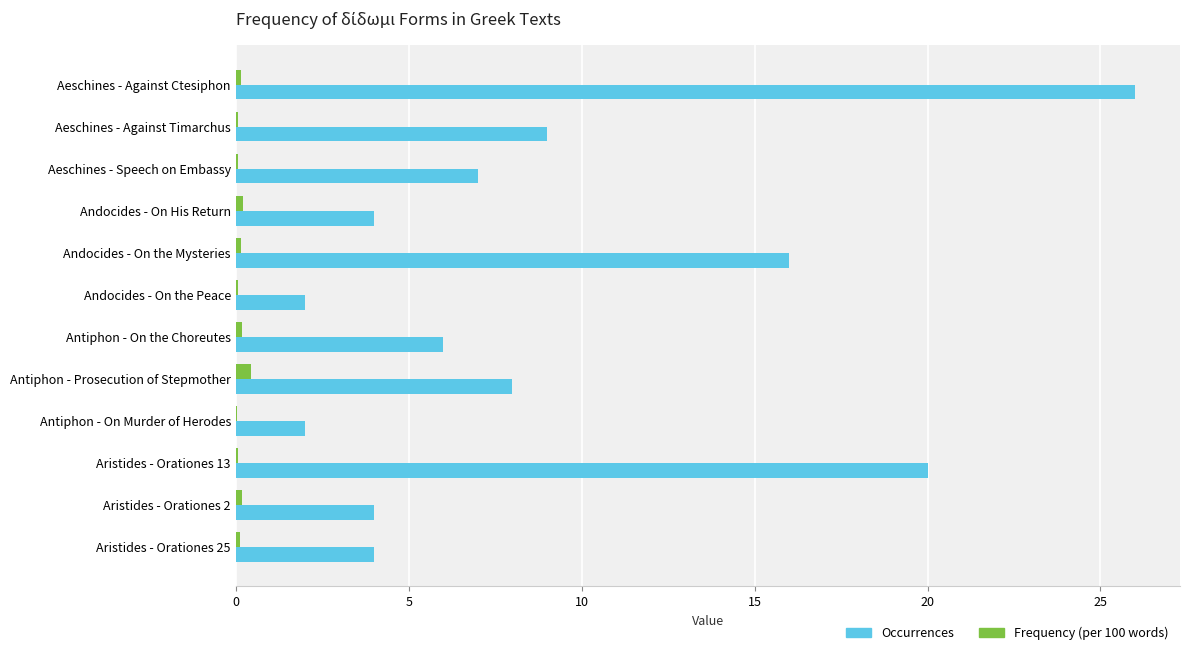

How many data points does each series have?

12